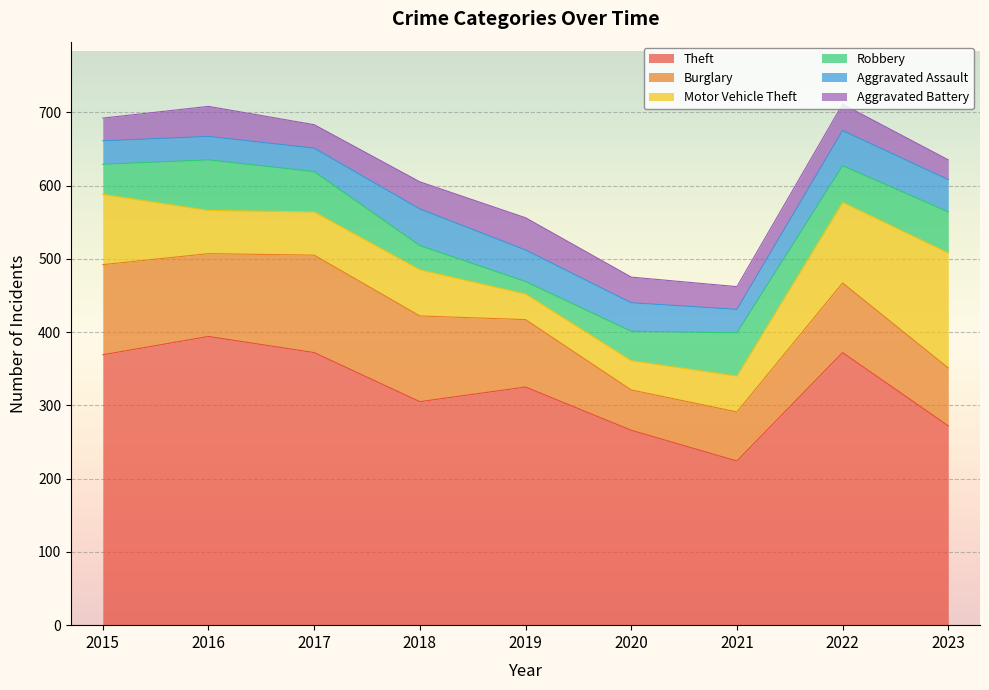

What is the sum of all Motor Vehicle Theft values?

668